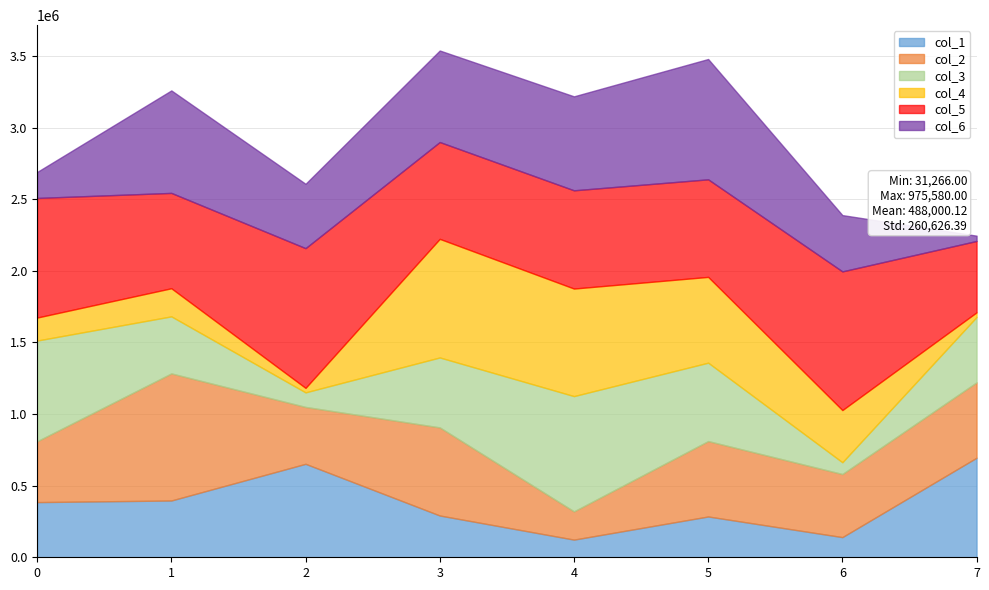

At which category is the sum across all series the highest?

3